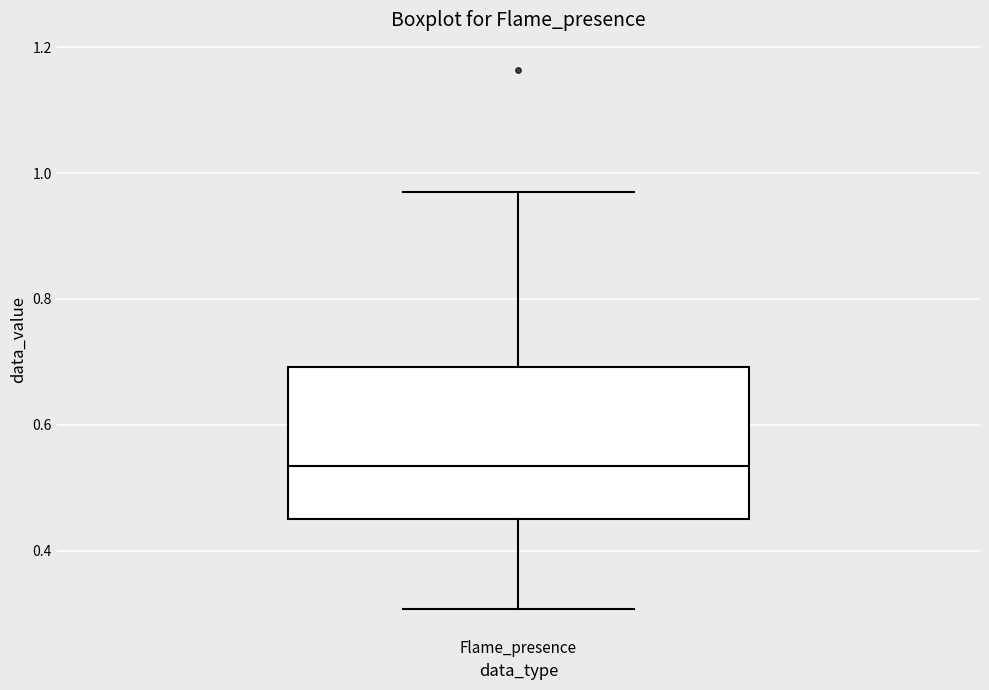

Read this box plot against the y-axis: the position of the median line, the range covered by the box, and the ends of both whiskers. The values are not printed on the chart, so give them approximately, as read against the axis.

median 0.54, box 0.44 to 0.70, whiskers 0.30 to 0.98